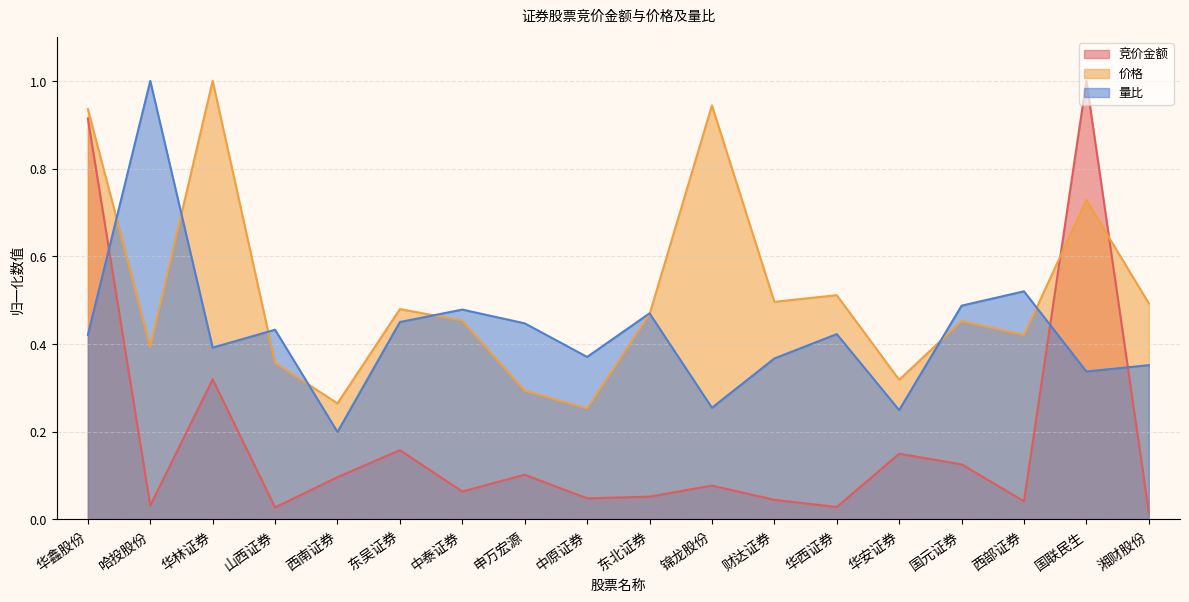

Reading left to right, extract all data points from this chart.

竞价金额: 0.9	0.0	0.3	0.0	0.1	0.2	0.1	0.1	0.0	0.1	0.1	0.0	0.0	0.1	0.1	0.0	1.0	0.0
价格: 0.9	0.4	1.0	0.4	0.3	0.5	0.5	0.3	0.3	0.5	0.9	0.5	0.5	0.3	0.5	0.4	0.7	0.5
量比: 0.4	1.0	0.4	0.4	0.2	0.5	0.5	0.4	0.4	0.5	0.3	0.4	0.4	0.2	0.5	0.5	0.3	0.4